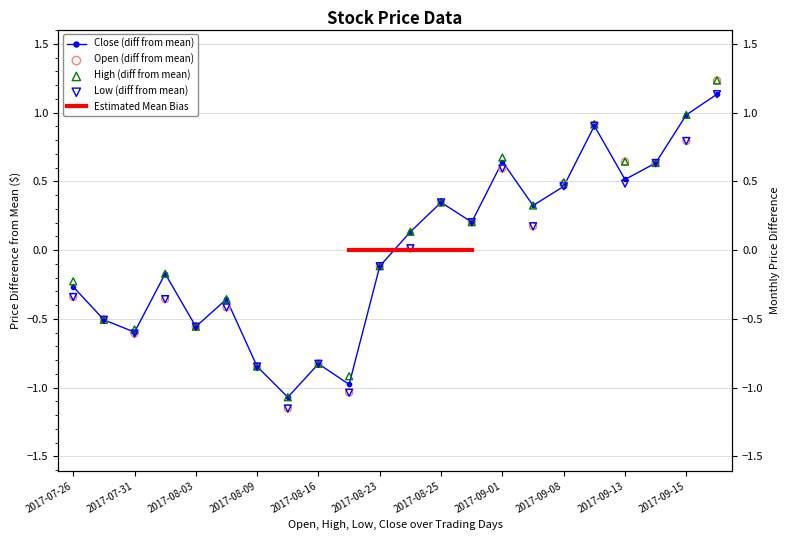

Which series has the widest spread of Y values?

Open